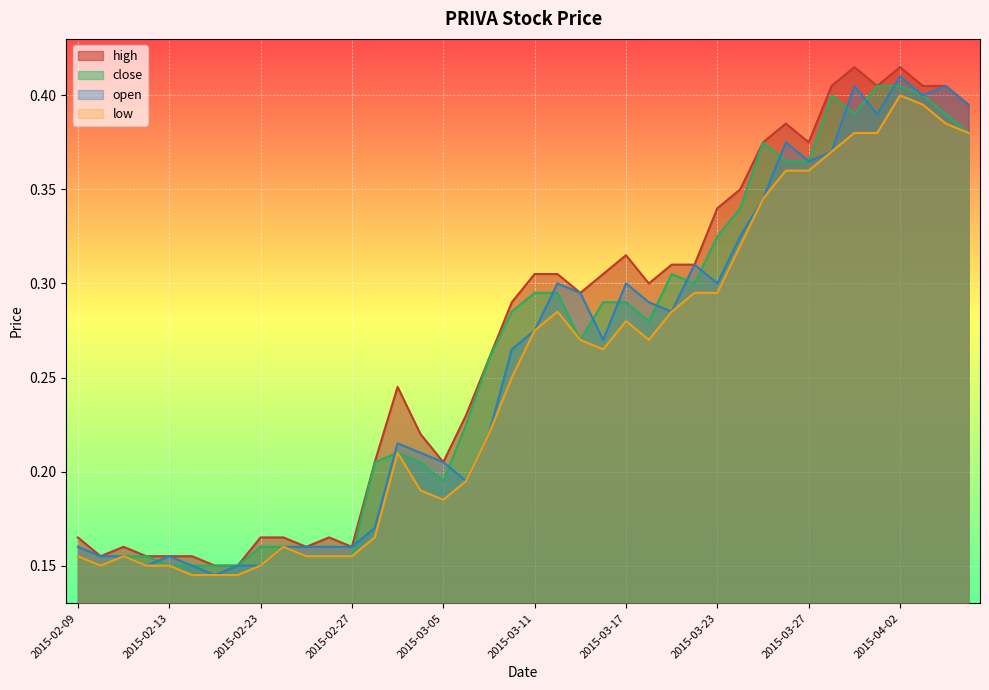

True or false: open has a value of 0.2 at 2015-02-13.

False